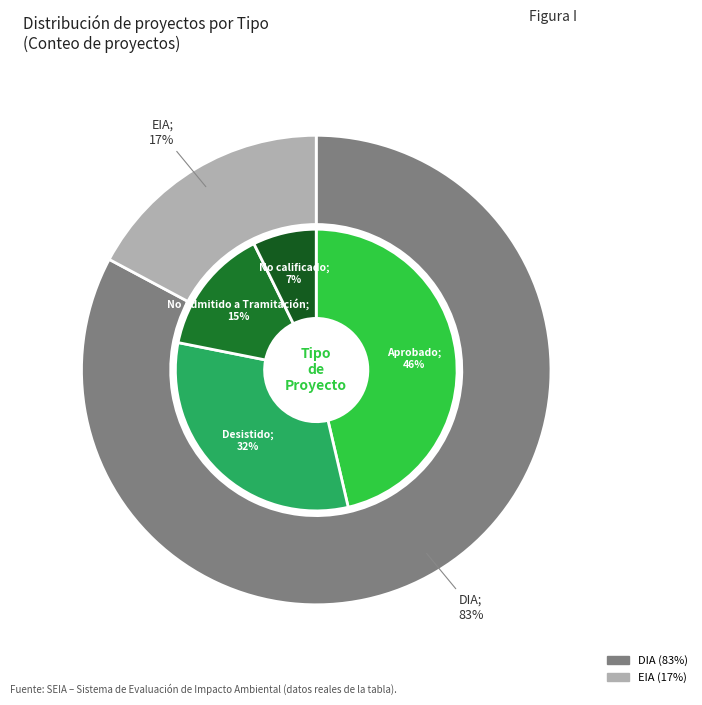

Is there any slice that represents more than half of the pie?

Yes